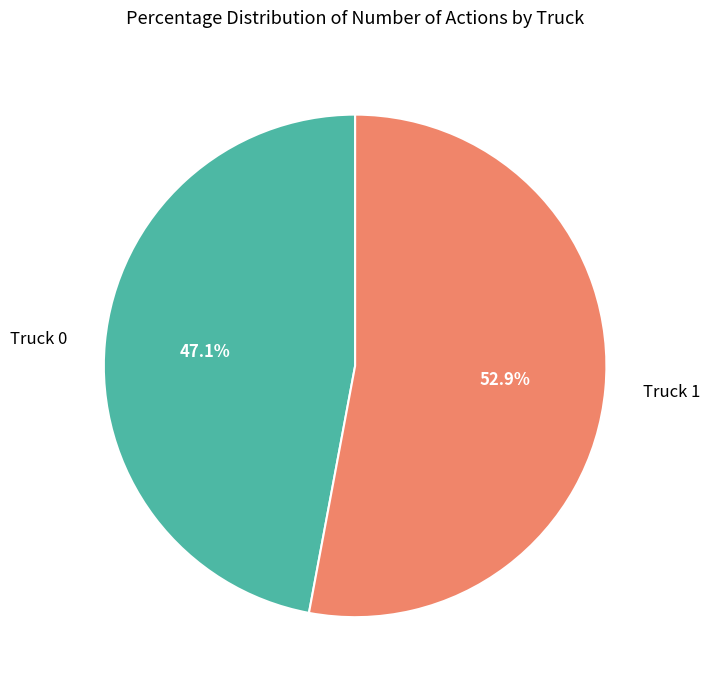

To the nearest percent, what is the average slice percentage?

50%